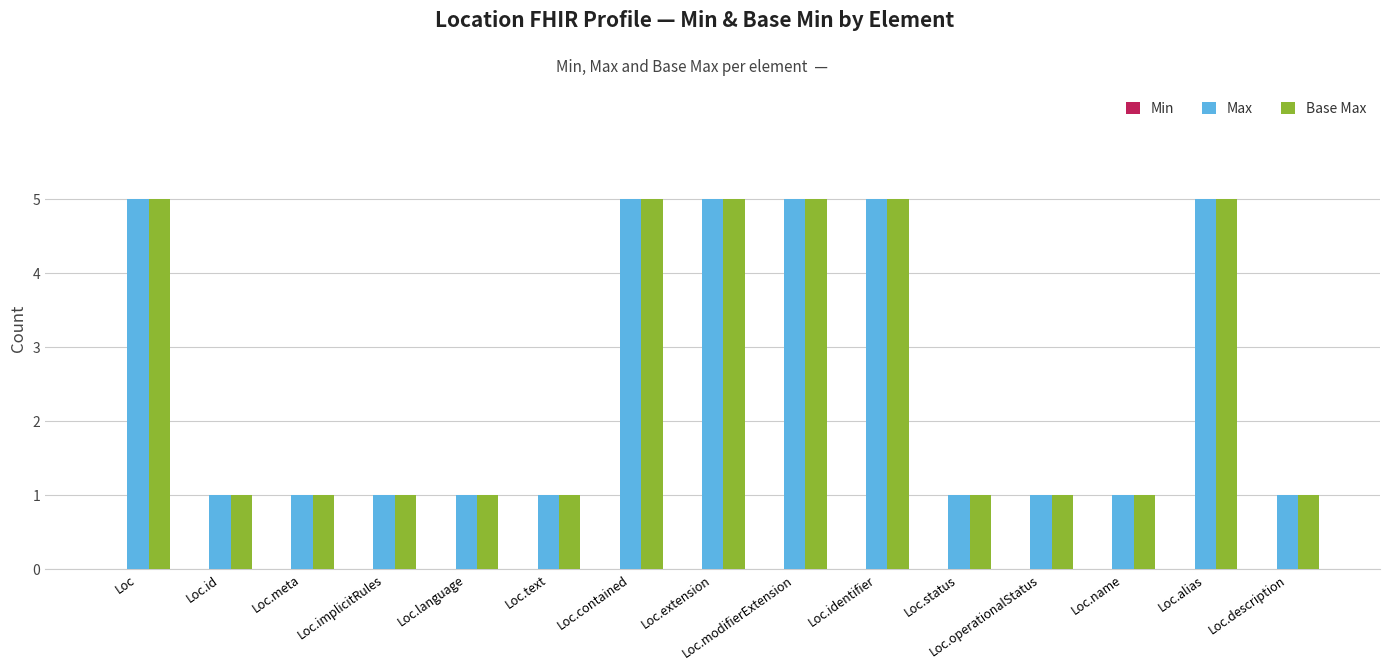

True or false: Max has a value of 0 at Loc.id.

False